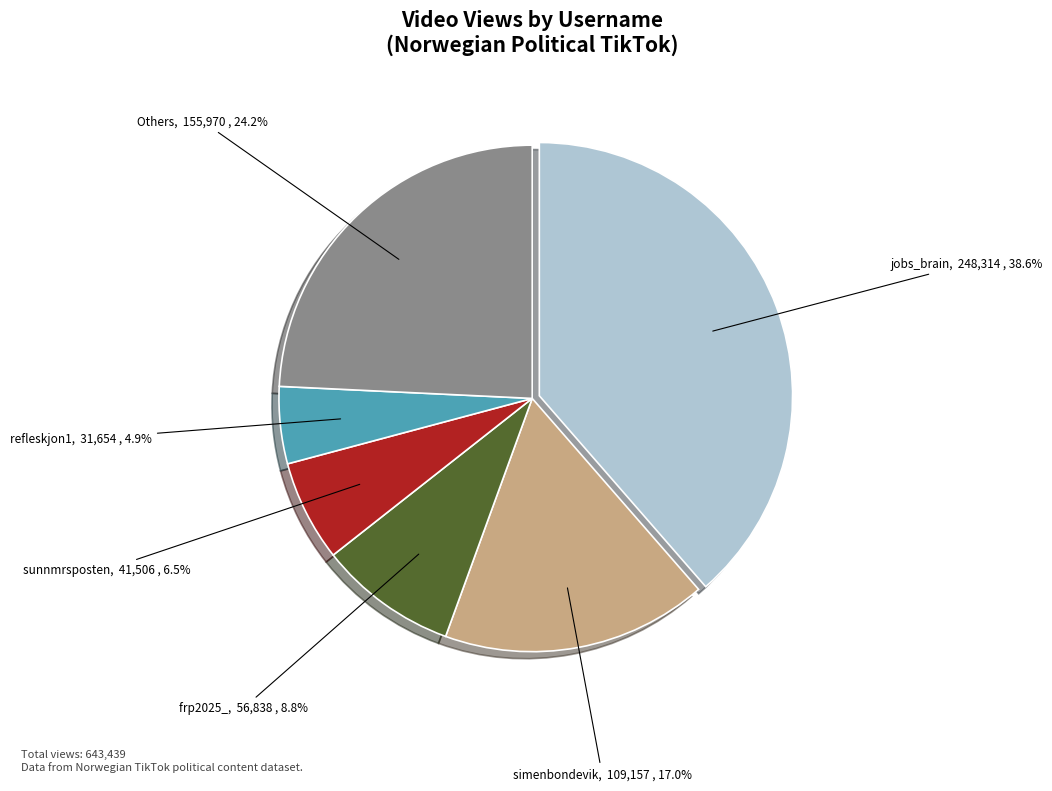

What is the ratio of the value at Others to the value at refleskjon1?

4.9